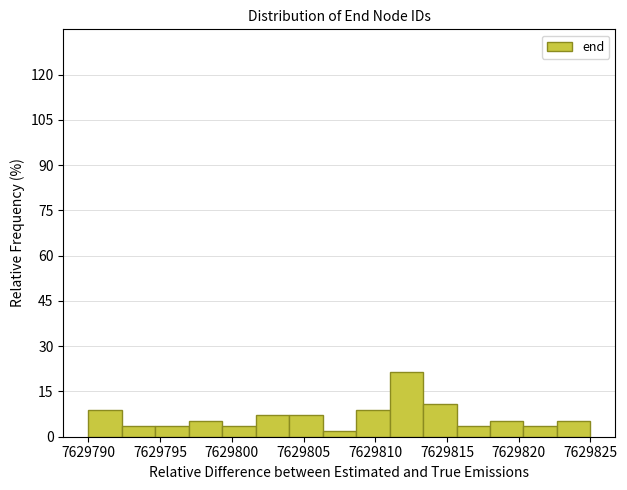

Which range on the x-axis has the tallest bar?

7629811.0 to 7629813.5